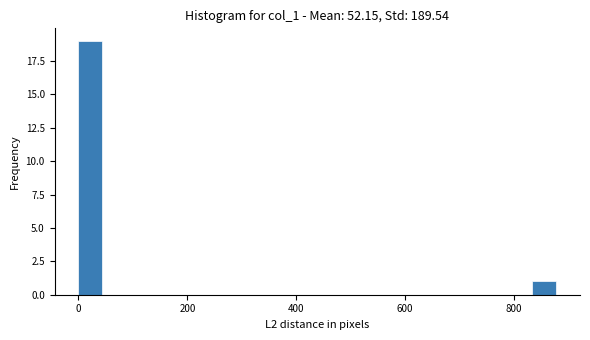

Around what value on the x-axis is the tallest bar? Give the approximate position of its centre, as read against the axis.

20